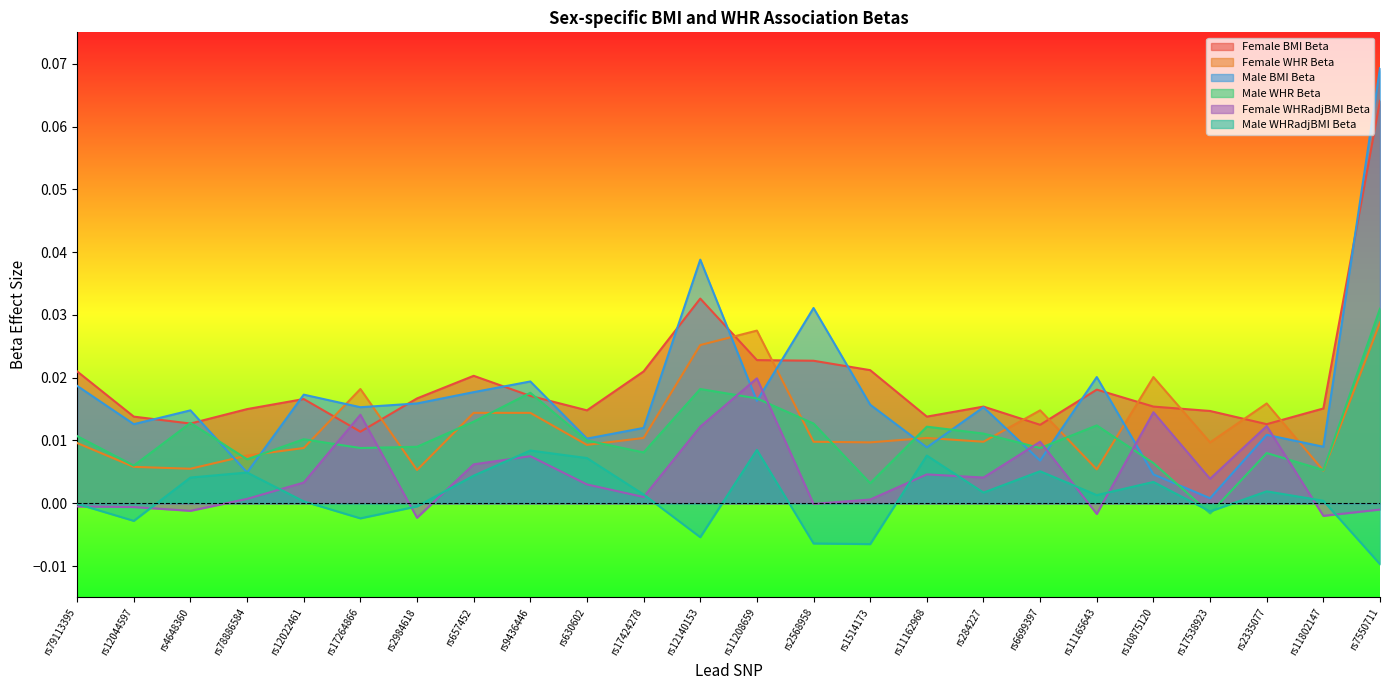

How many data points does each series have?

24